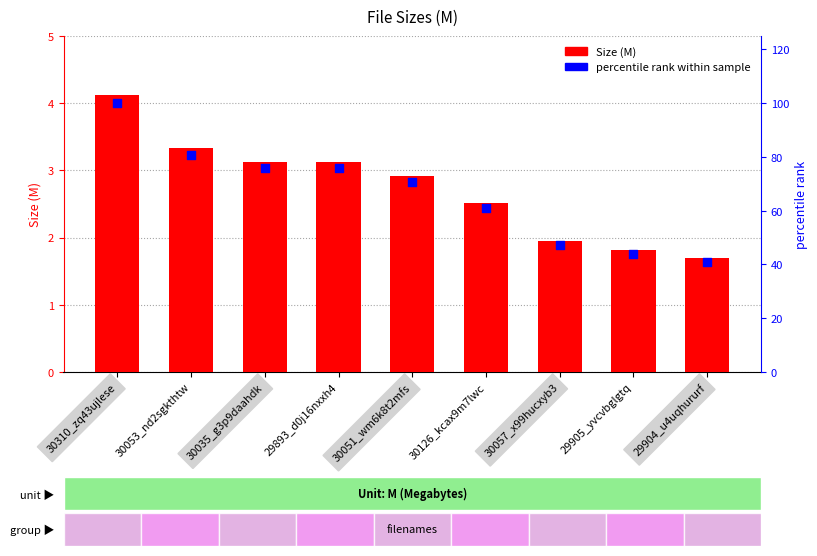

Which series reaches the maximum Y coordinate?

percentile rank within sample